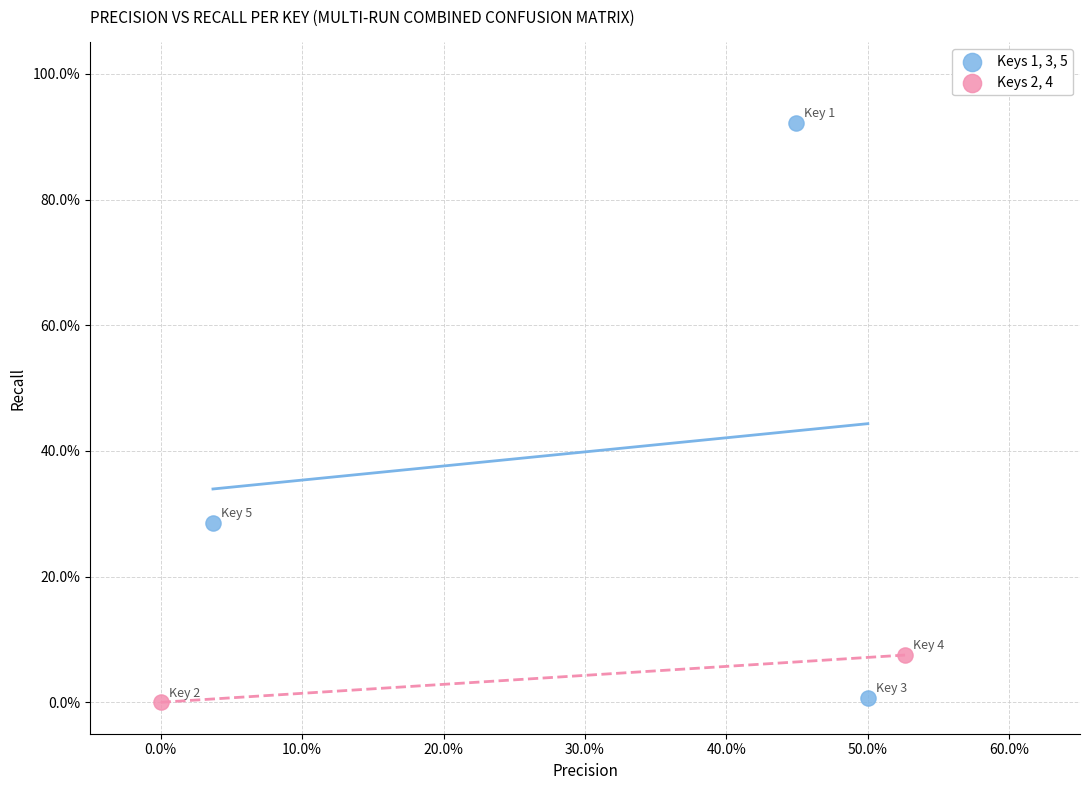

Which series reaches the maximum Y coordinate?

Keys 1, 3, 5